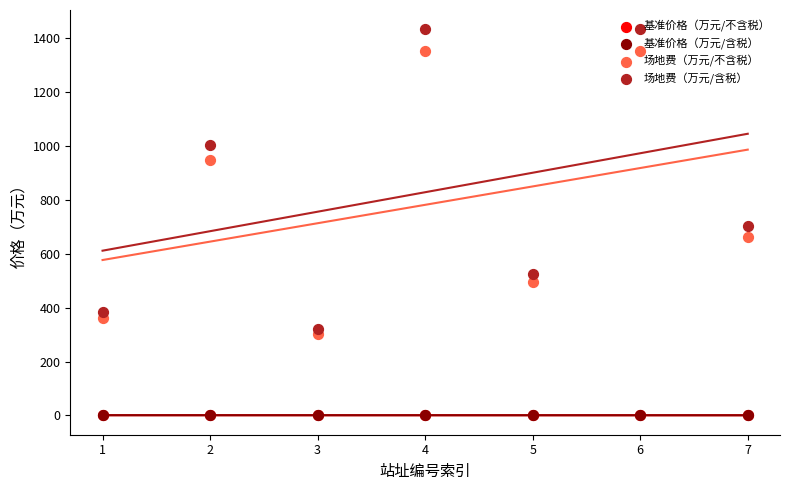

Is the value of 场地费（万元/含税） at 7 greater than the value of 场地费（万元/不含税） at 3?

Yes